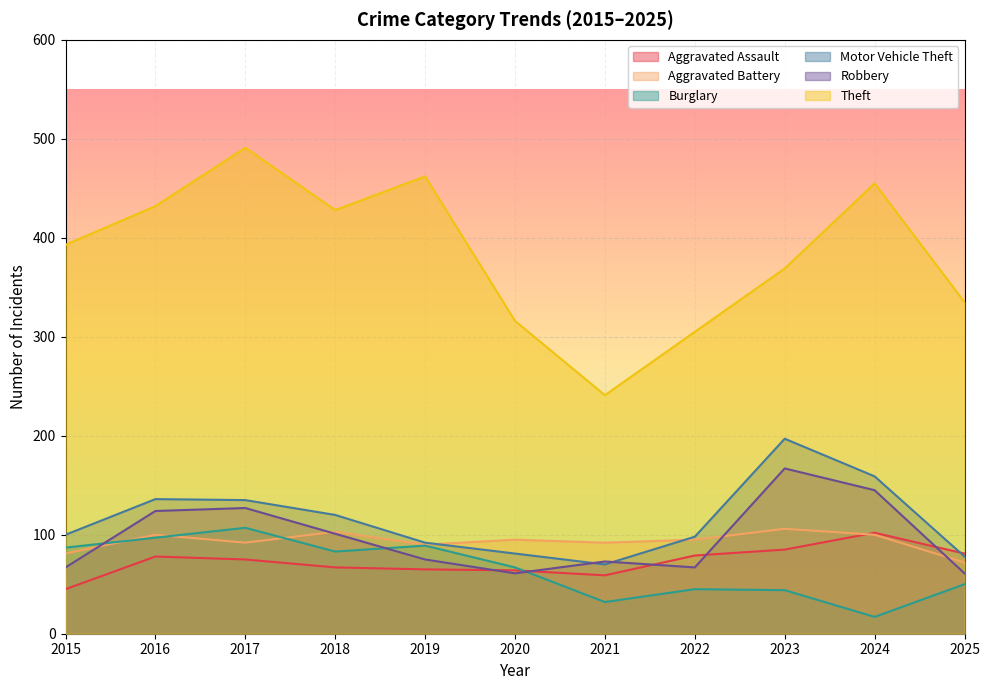

What is the sum of all Burglary values?

718